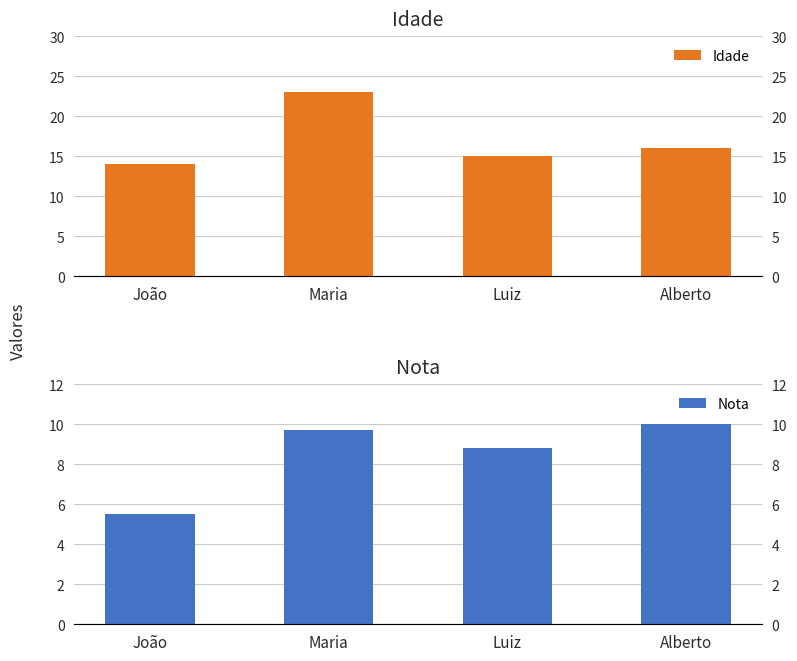

What is the spread (max minus min) of values at Luiz?

6.2